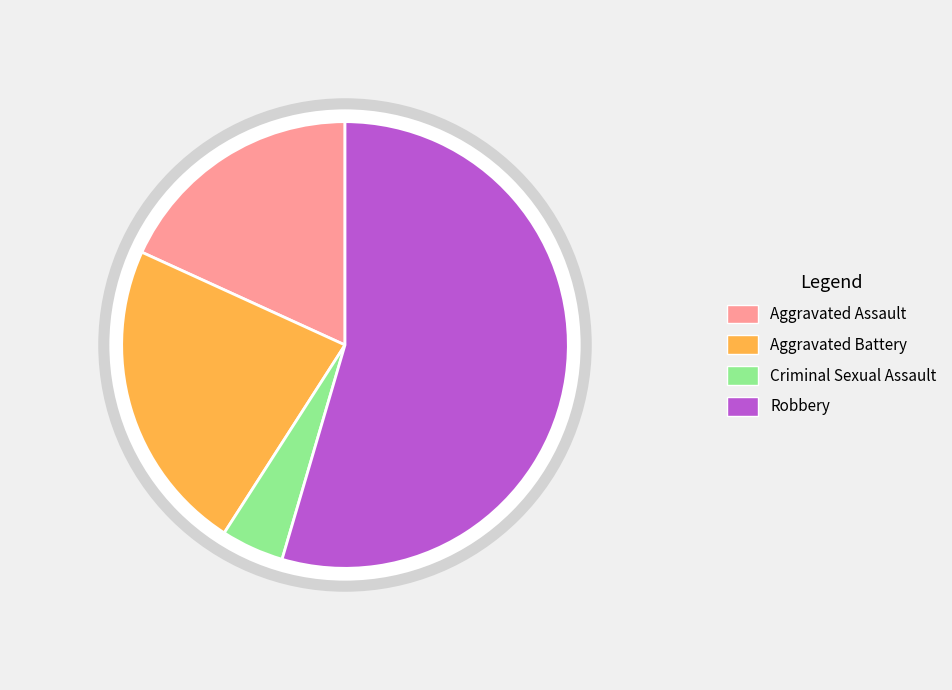

What percentage is the Aggravated Assault slice, to the nearest percent?

18%